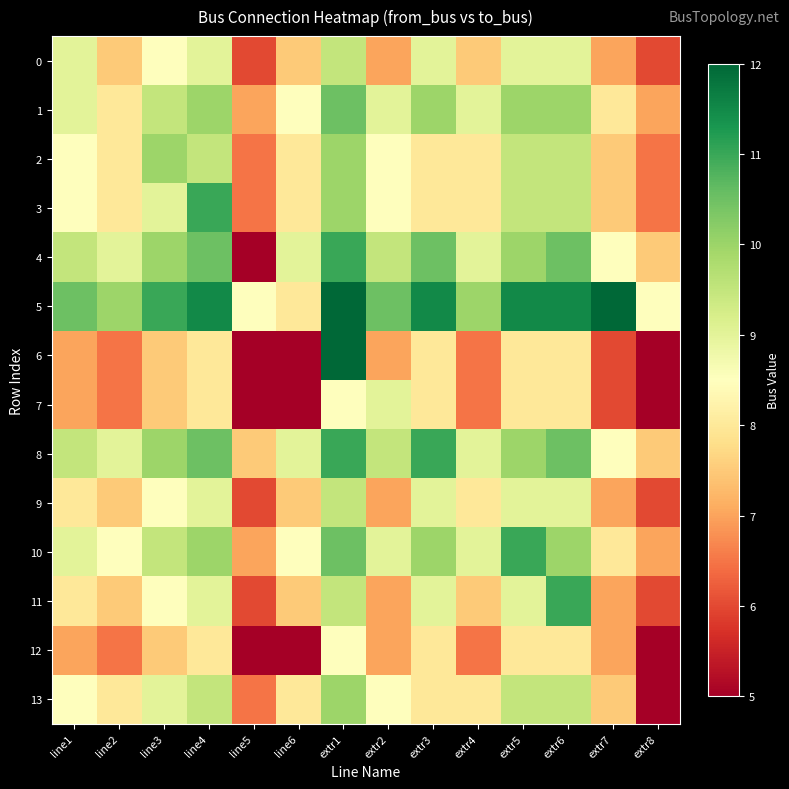

Count the number of data series in this chart.

14